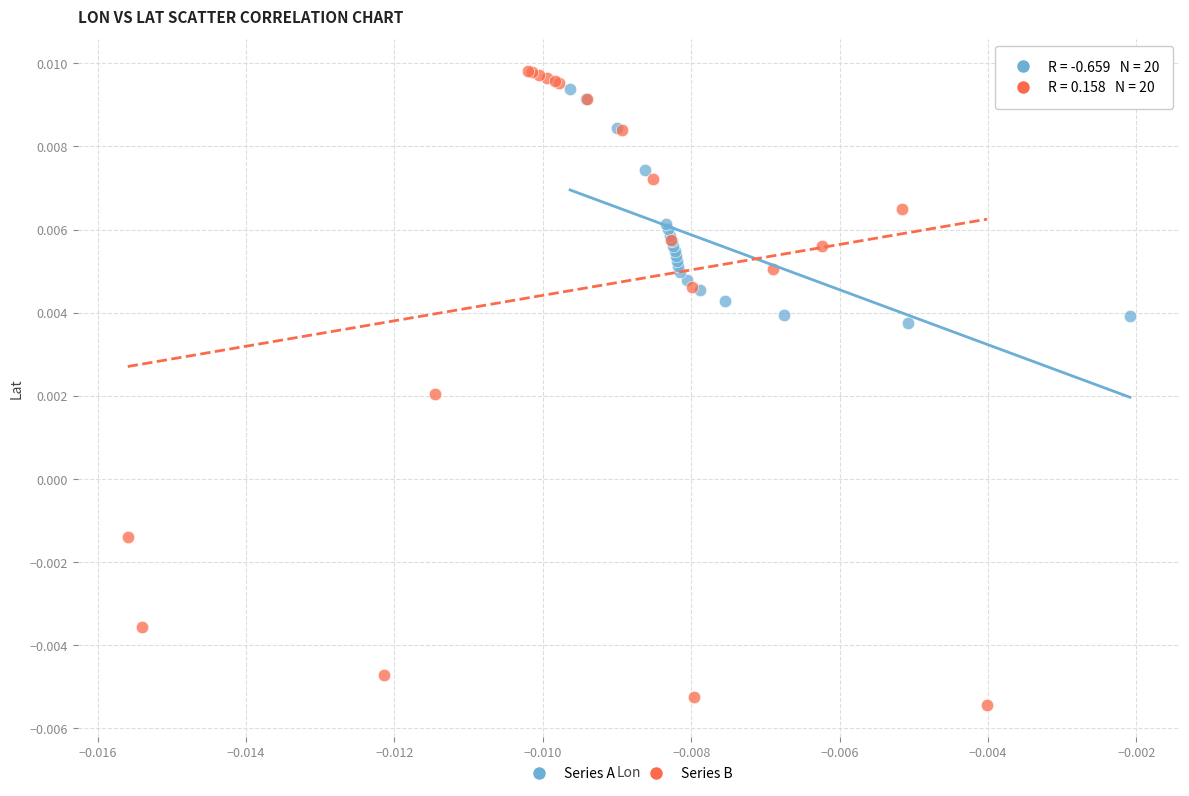

What are all the series names shown in the legend?

Series A, Series B